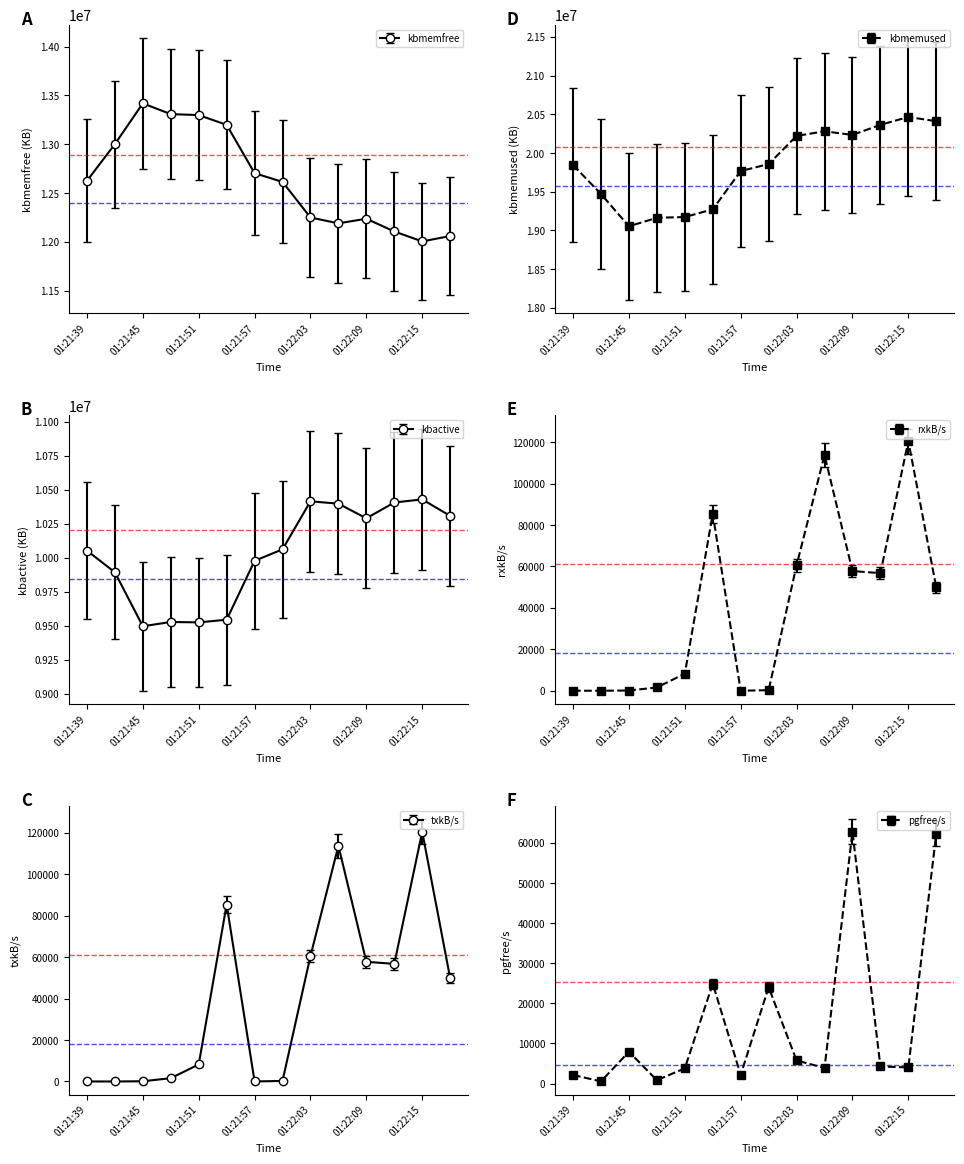

In kbmemfree, how many points are lower than both neighbors (excluding endpoints)?

2